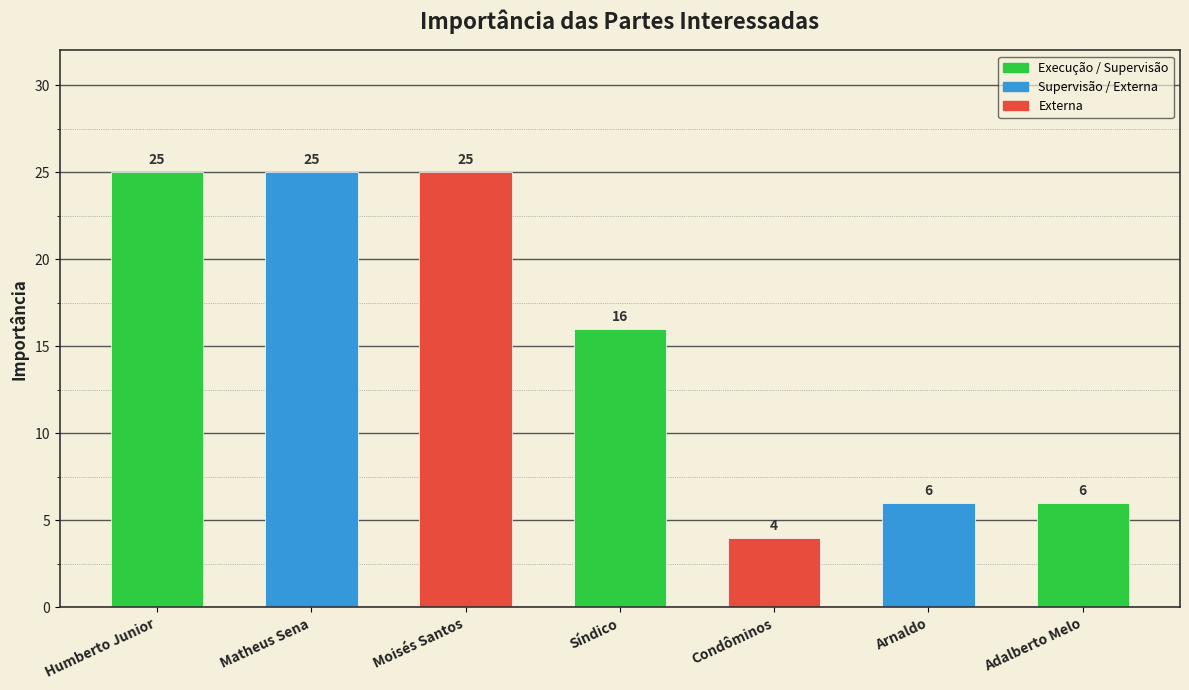

Is it true that the value at Arnaldo is 6?

True